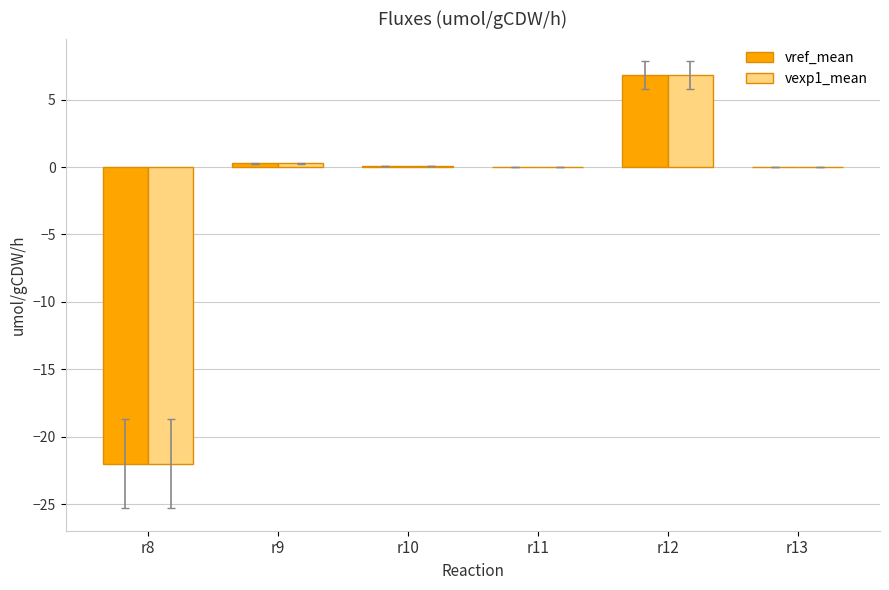

What is the maximum value shown in the chart?

6.8